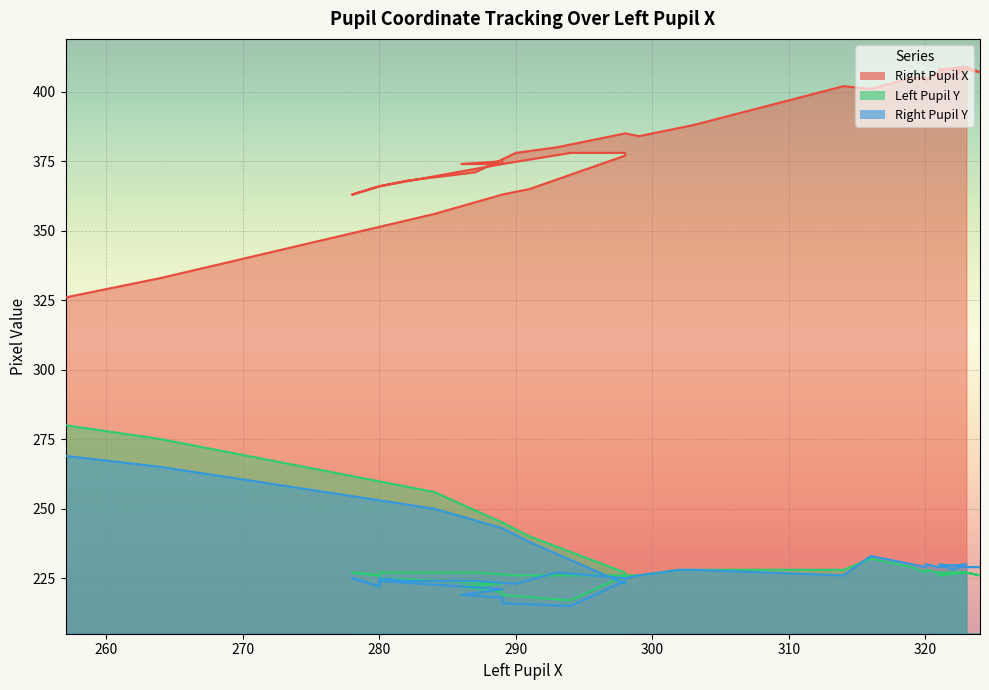

Which series changed the most between 284 and 319?

Right Pupil X